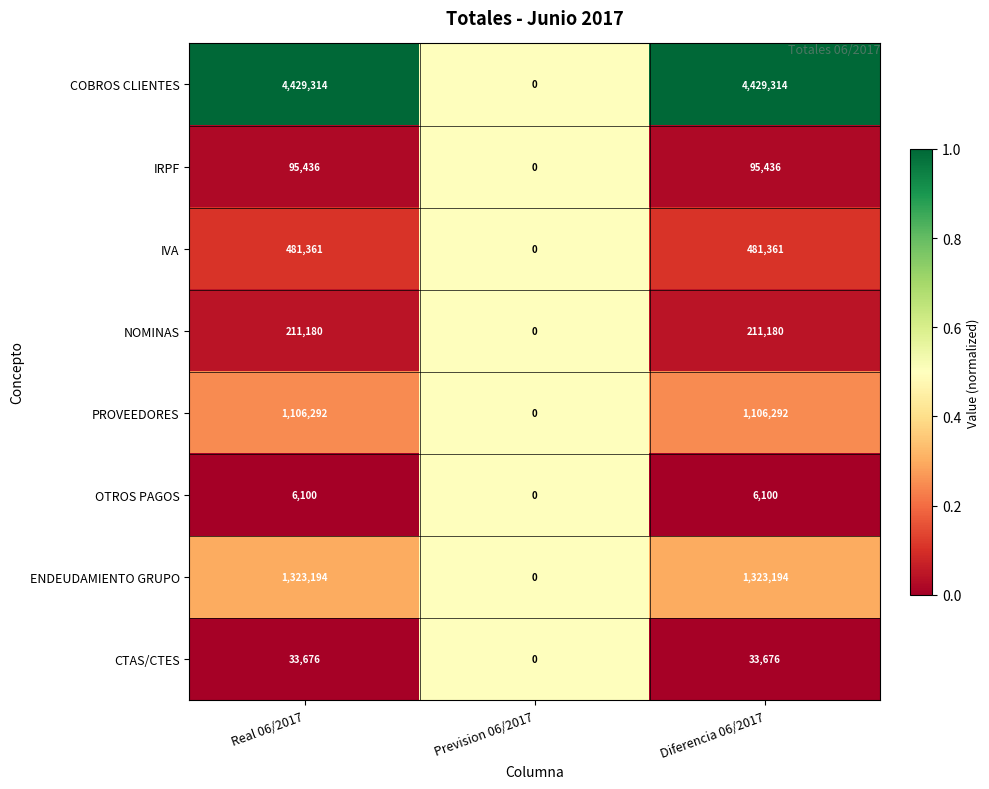

Is it true that IRPF equals -53640 at Prevision 06/2017?

False